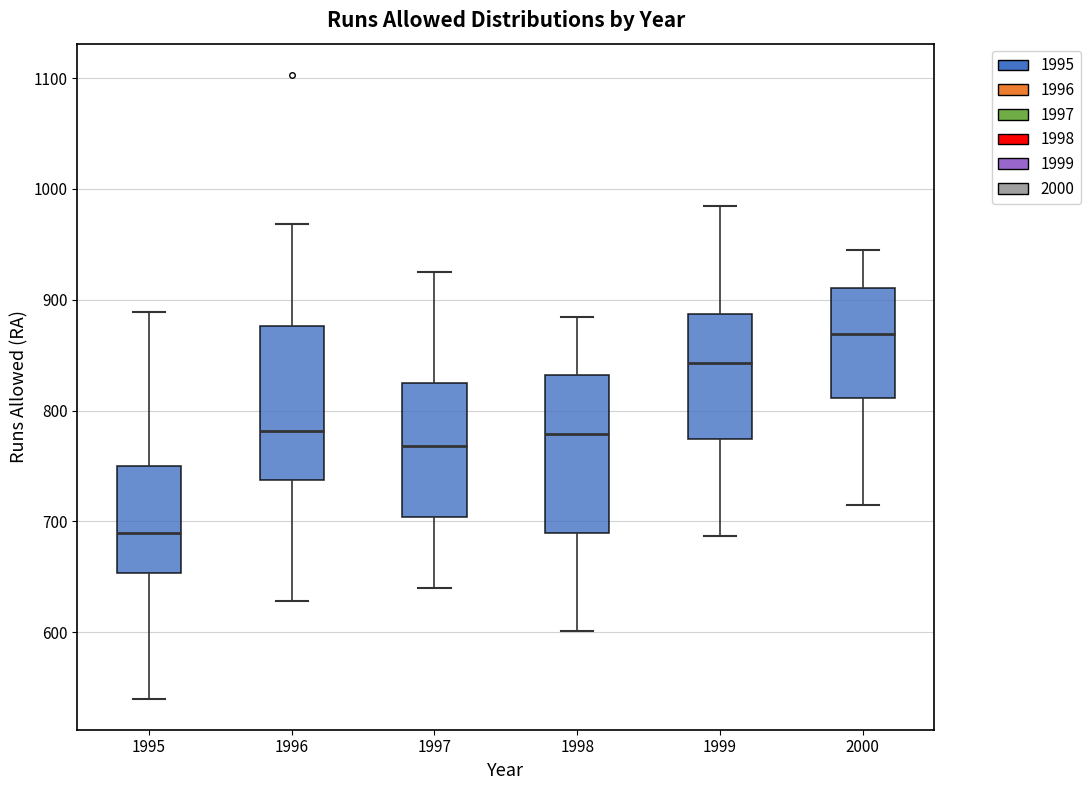

Reading left to right, transcribe this box plot: for each box, give where its median line is, the range the box spans, and where its two whiskers end, as read against the y-axis. The values are not printed on the chart, so give them approximately, as read against the axis.

1995: median 690, box 650 to 750, whiskers 540 to 890
1996: median 780, box 740 to 880, whiskers 630 to 970
1997: median 770, box 700 to 830, whiskers 640 to 930
1998: median 780, box 690 to 830, whiskers 600 to 880
1999: median 840, box 770 to 890, whiskers 690 to 990
2000: median 870, box 810 to 910, whiskers 720 to 950